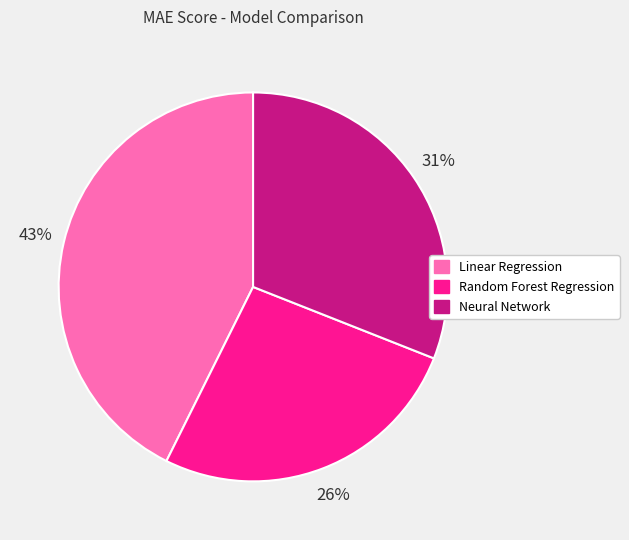

To the nearest percent, what portion does Linear Regression represent?

43%